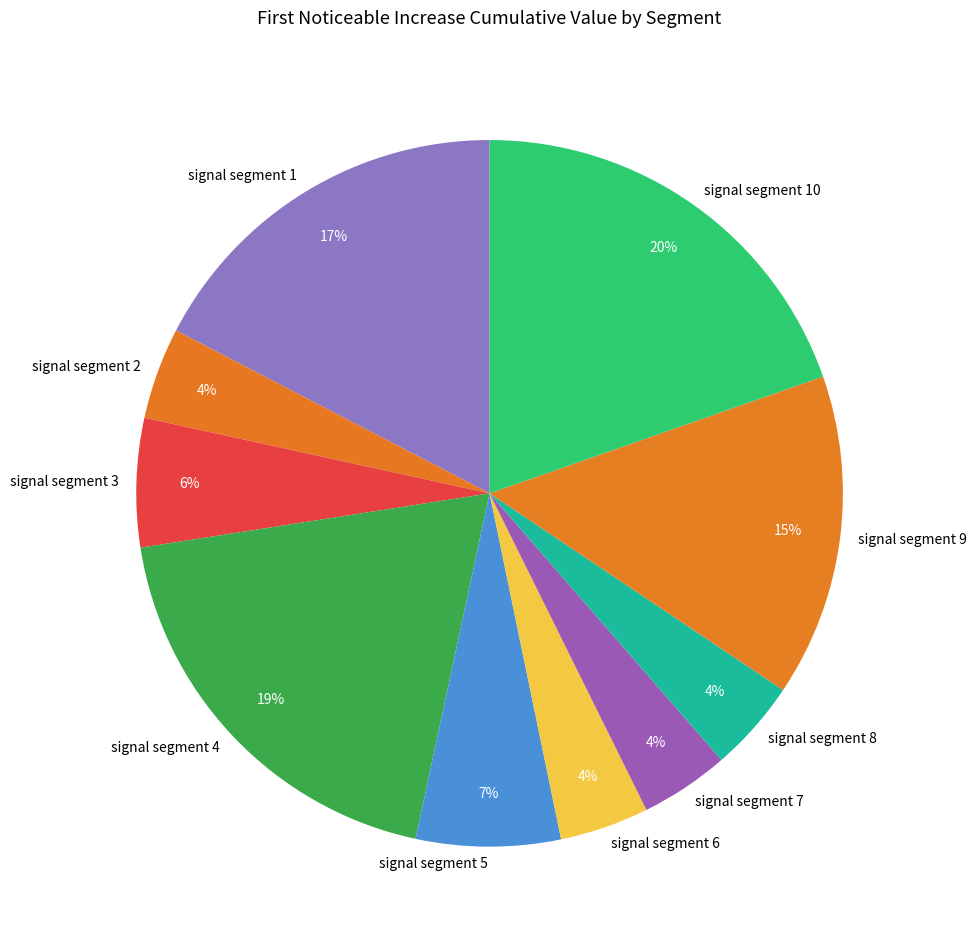

To the nearest percent, what percentage of the pie is signal segment 9?

15%